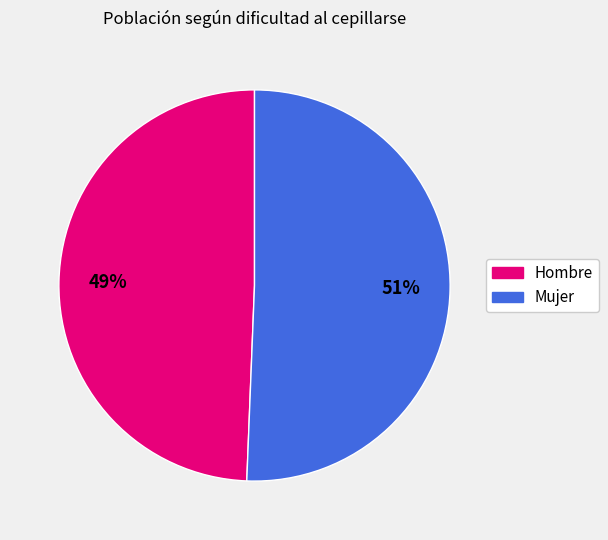

Is there a majority slice in this chart?

Yes